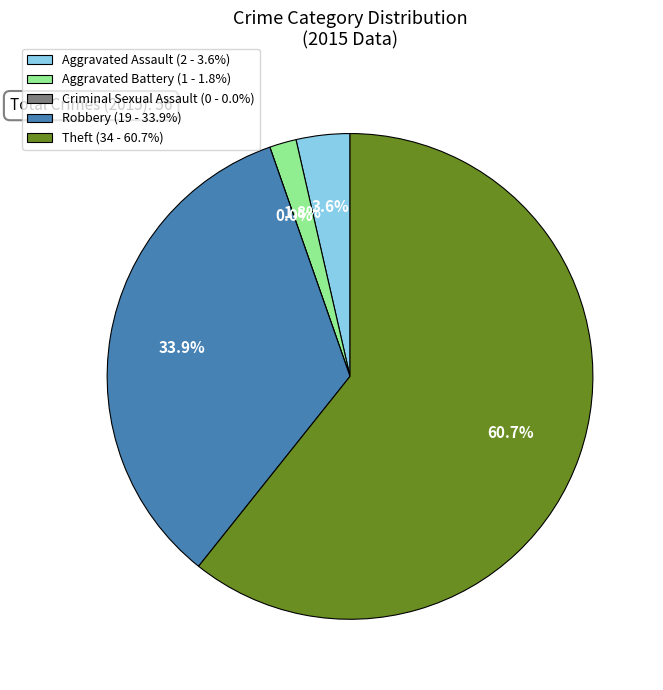

Does any single category account for the majority?

Yes